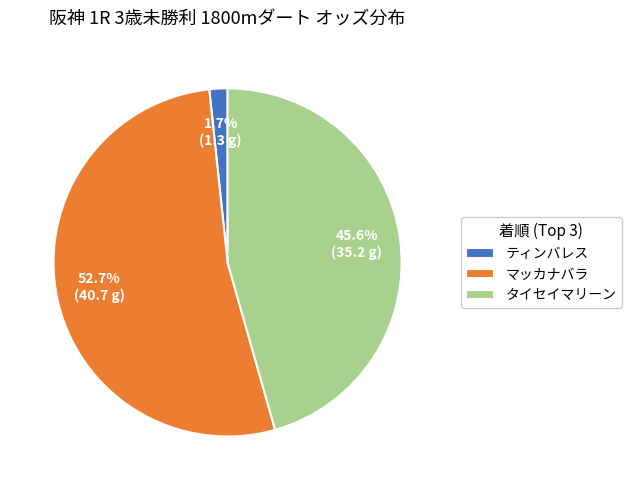

What percentage is the マッカナバラ slice, to the nearest percent?

53%